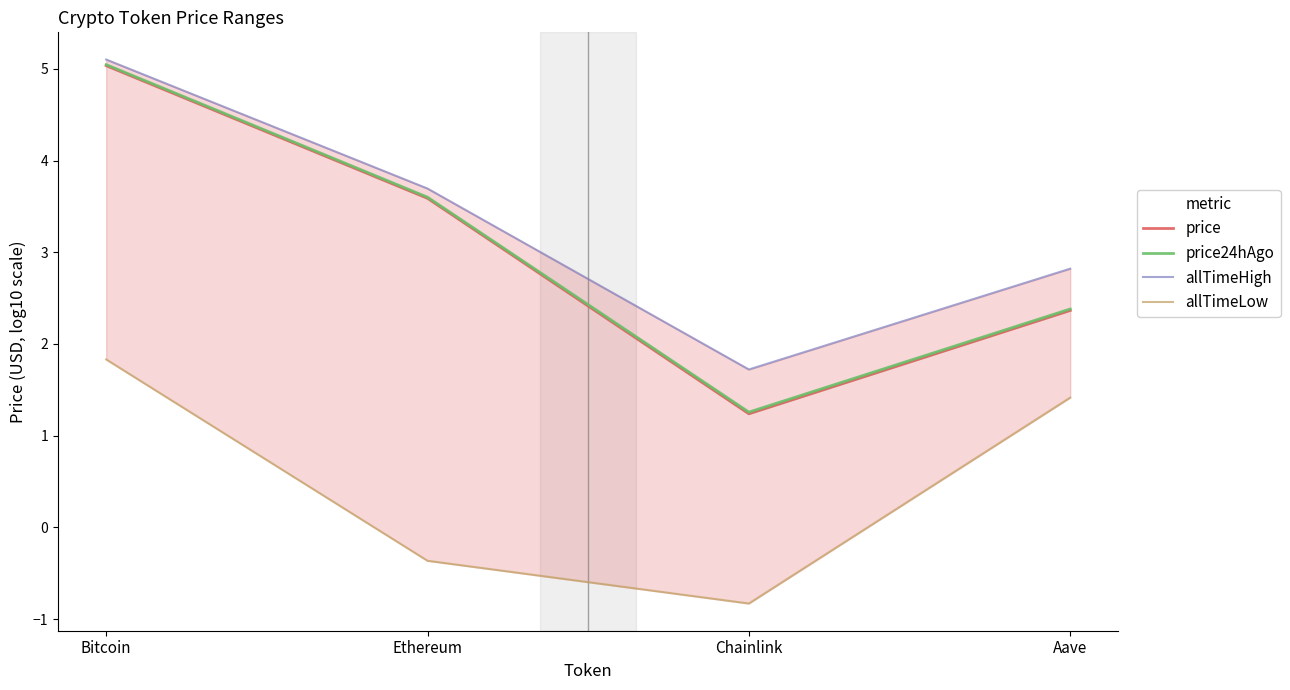

True or false: price and allTimeHigh cross at least once.

False